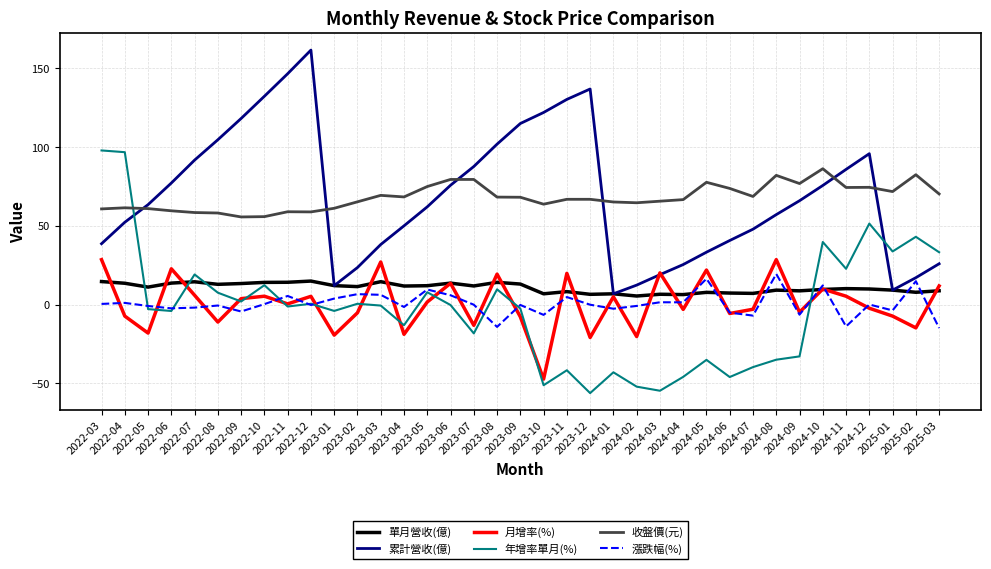

What is the lowest value of the 累計營收(億) series?

6.9